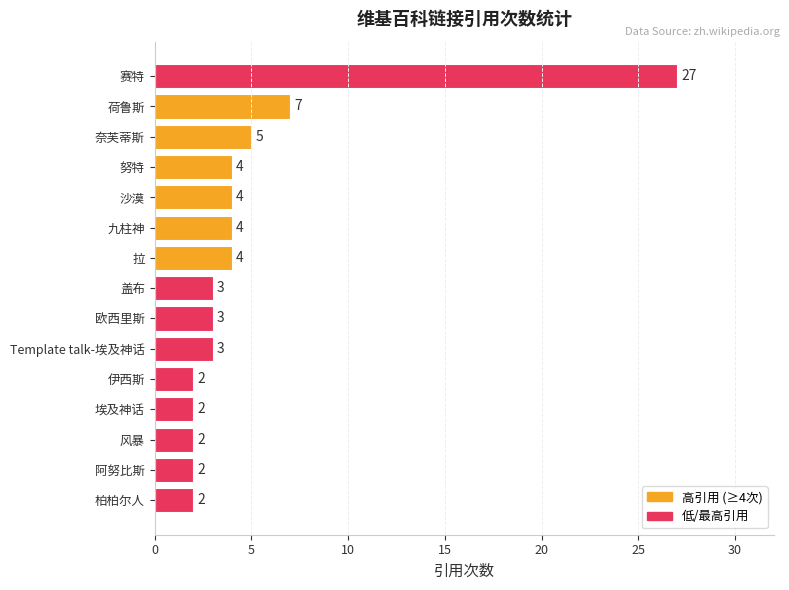

Approximately how many times larger is the value at 拉 compared to 荷鲁斯?

0.6